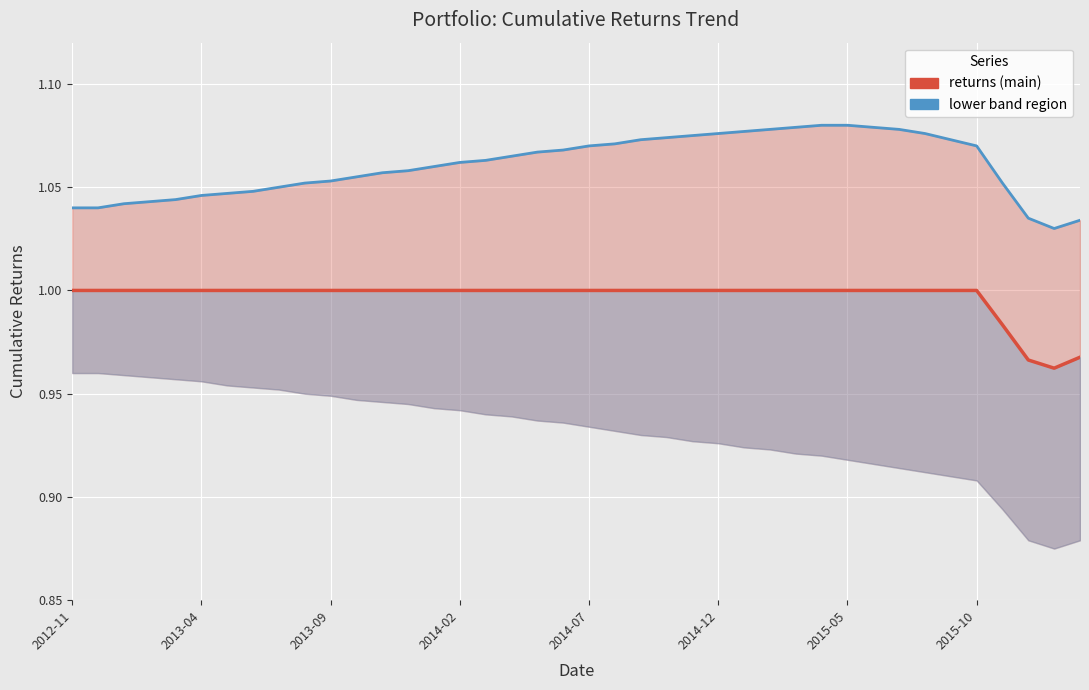

How many upper_band values are between 1 and 2?

40